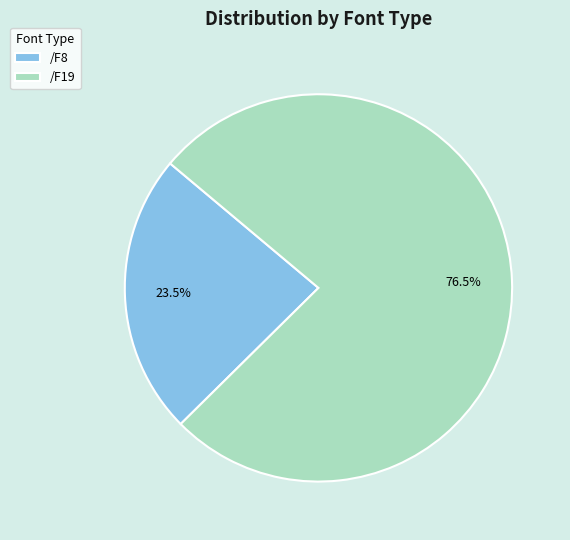

Rank the categories by value from lowest to highest.

/F8, /F19